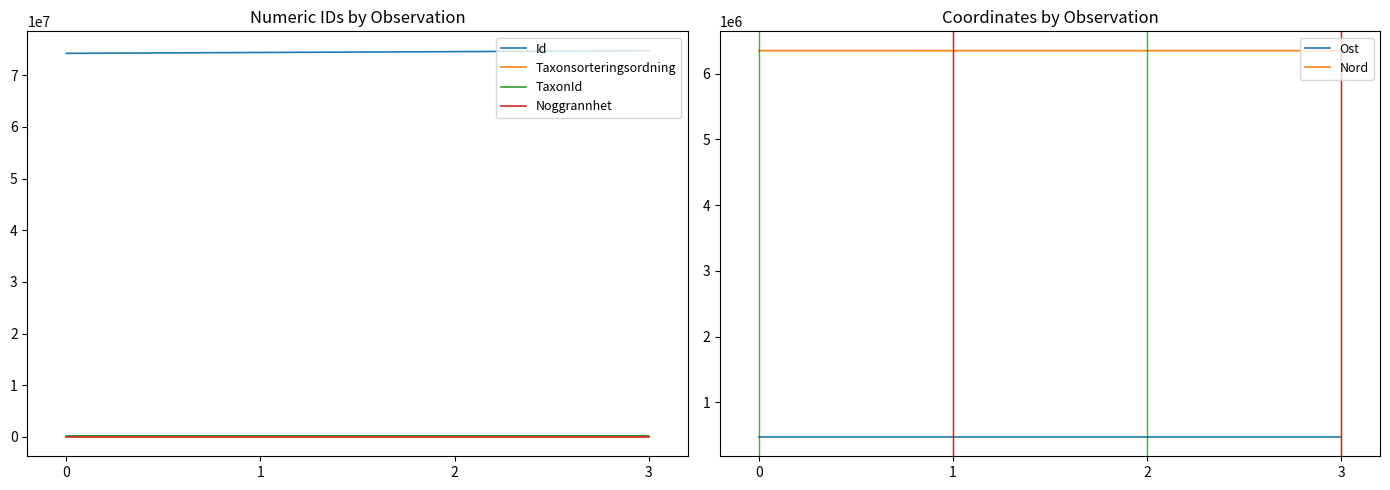

Reading left to right, transcribe all the data shown in this chart.

Id: 0=74247118	1=74411731	2=74573988	3=74767389
Taxonsorteringsordning: 0=99315	1=106284	2=109306	3=98696
TaxonId: 0=222309	1=220785	2=220228	3=219875
Noggrannhet: 0=50	1=50	2=50	3=50
Ost: 0=471384	1=471388	2=471388	3=471388
Nord: 0=6352213	1=6351913	2=6351913	3=6351913